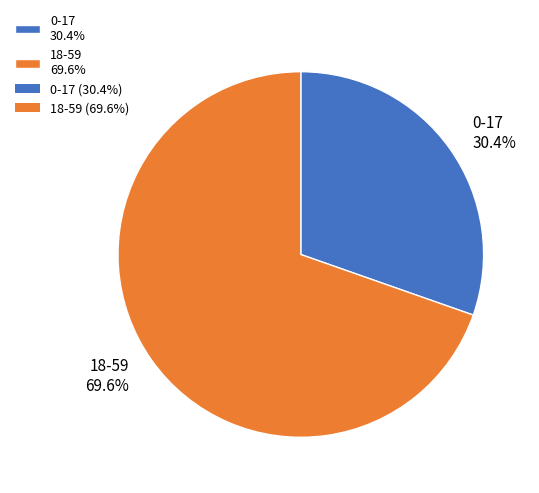

How many segments does this pie chart have?

2